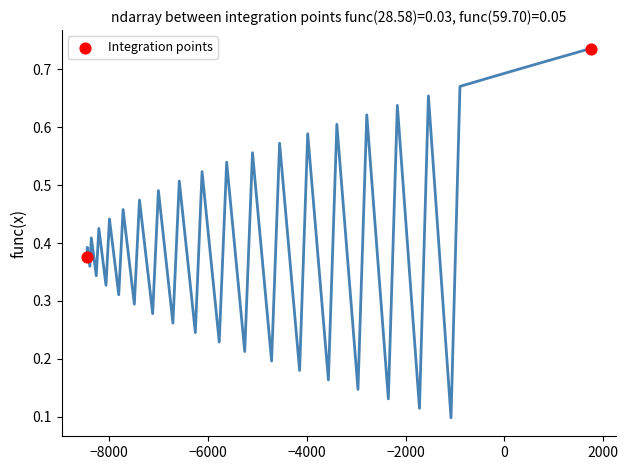

What is the average Y value?

0.6